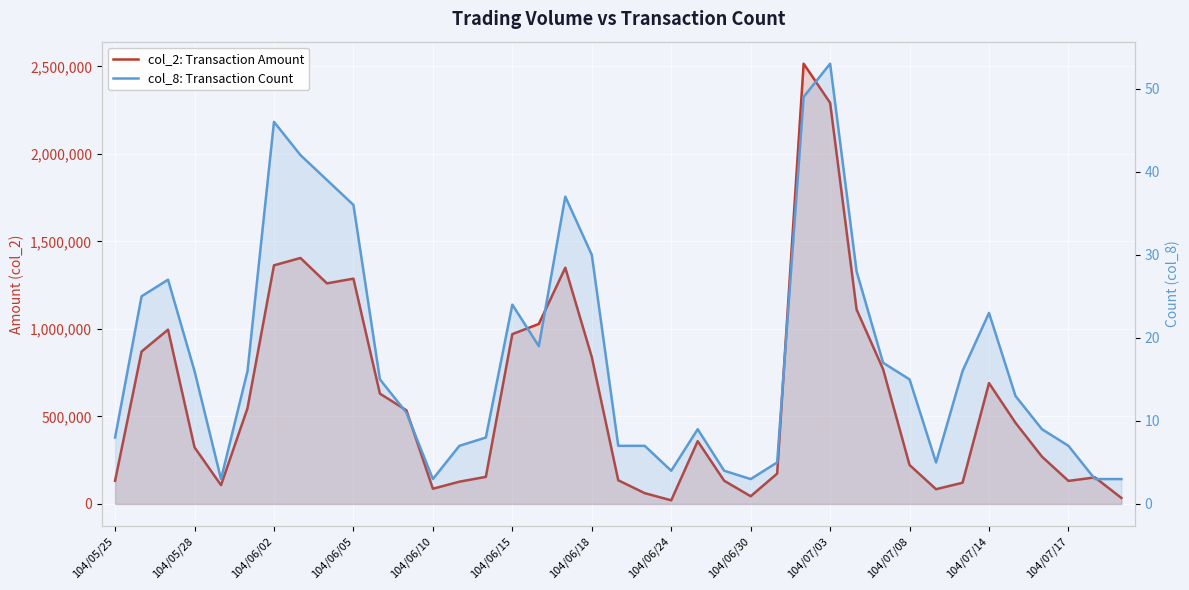

True or false: col_2: Transaction Amount has more than 2 interior local peaks.

True